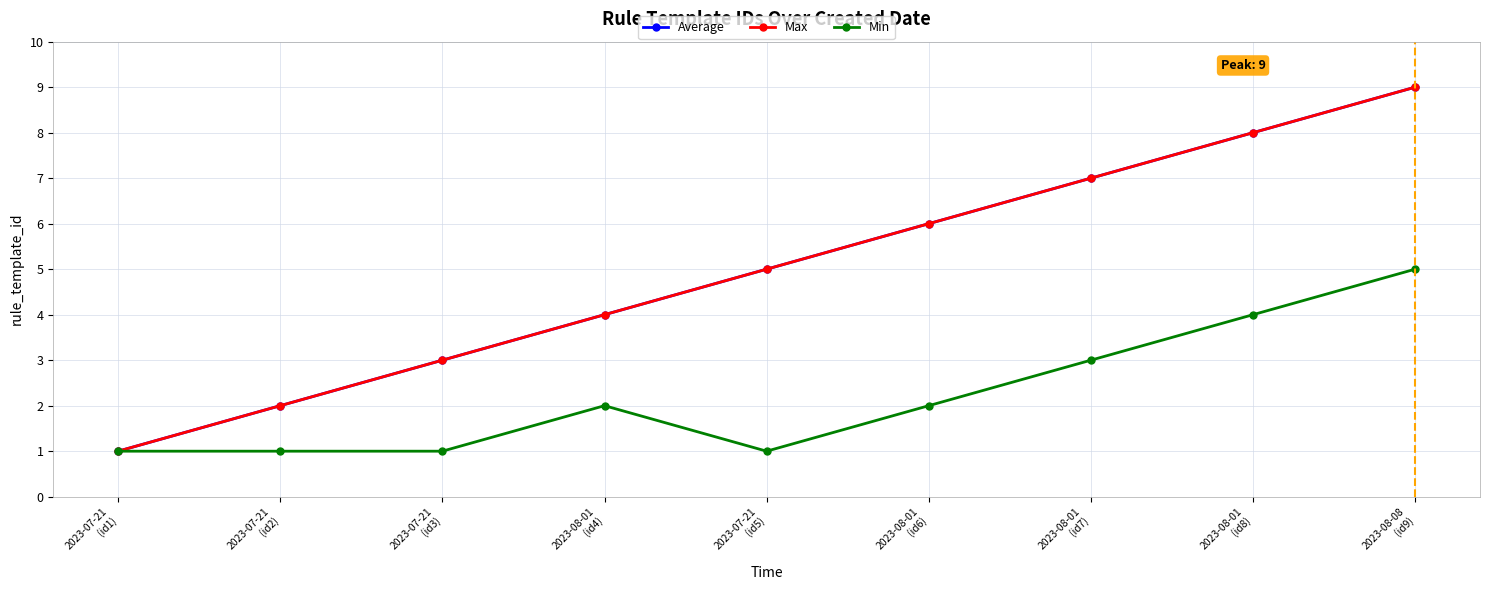

Does the chart have visible grid lines?

Yes